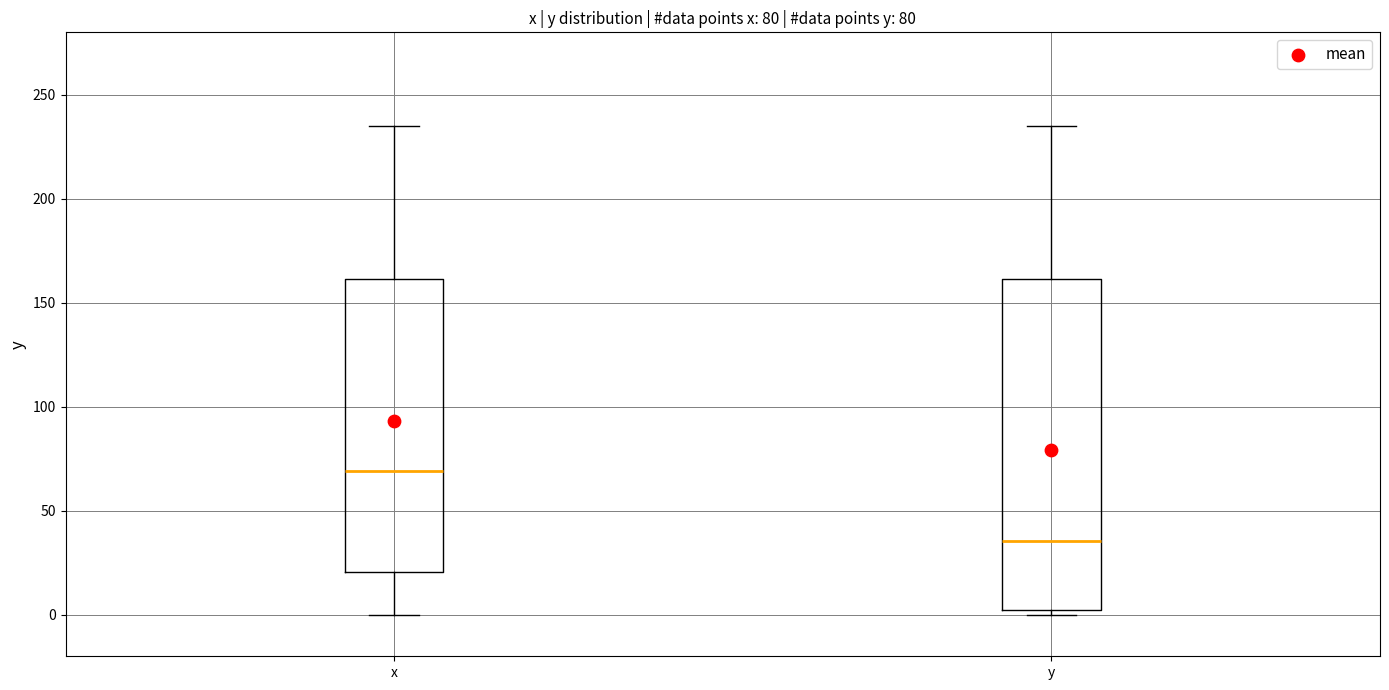

Which box's median line is the highest?

x